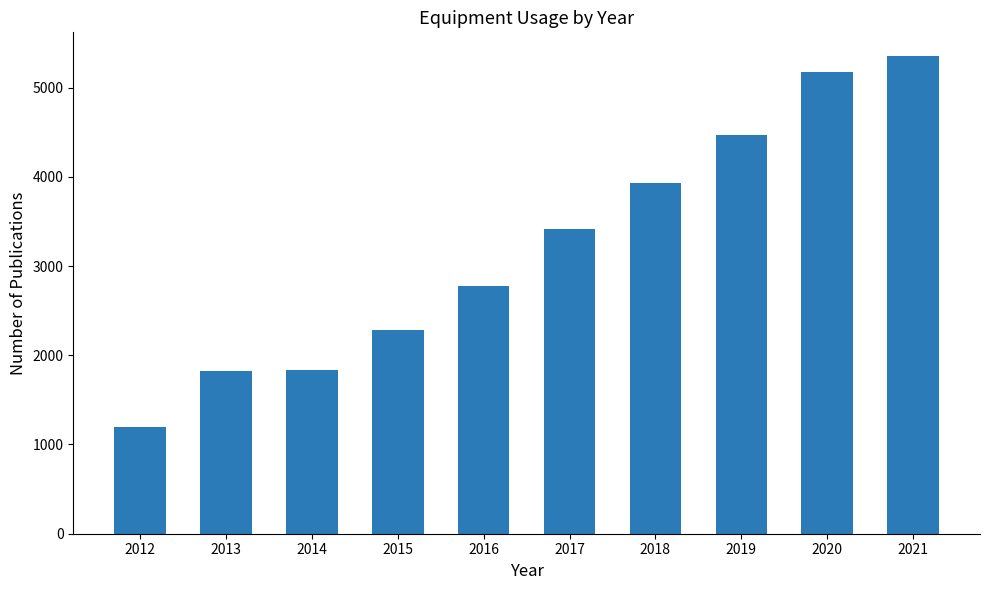

What is the greatest value displayed?

5351